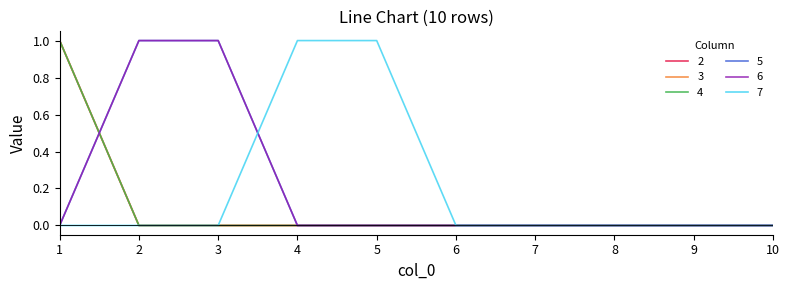

Is this an area chart (filled region under the line)?

No